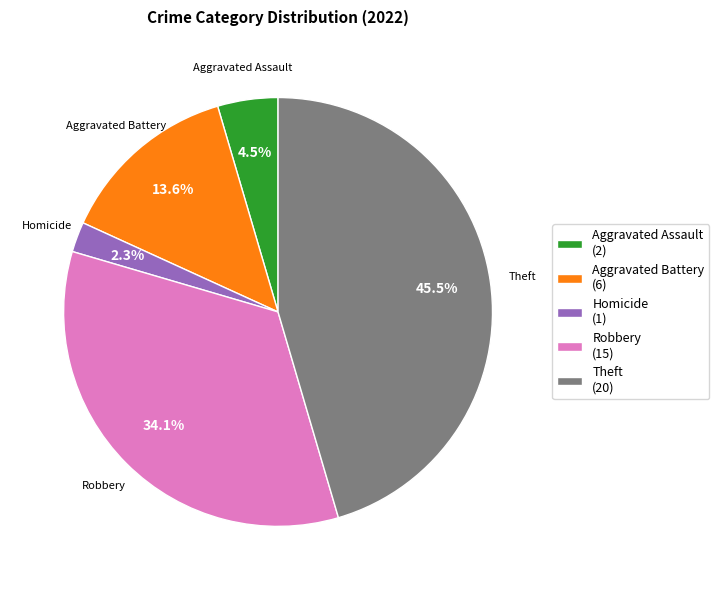

Rank the categories by value from highest to lowest.

Theft (20), Robbery (15), Aggravated Battery (6), Aggravated Assault (2), Homicide (1)